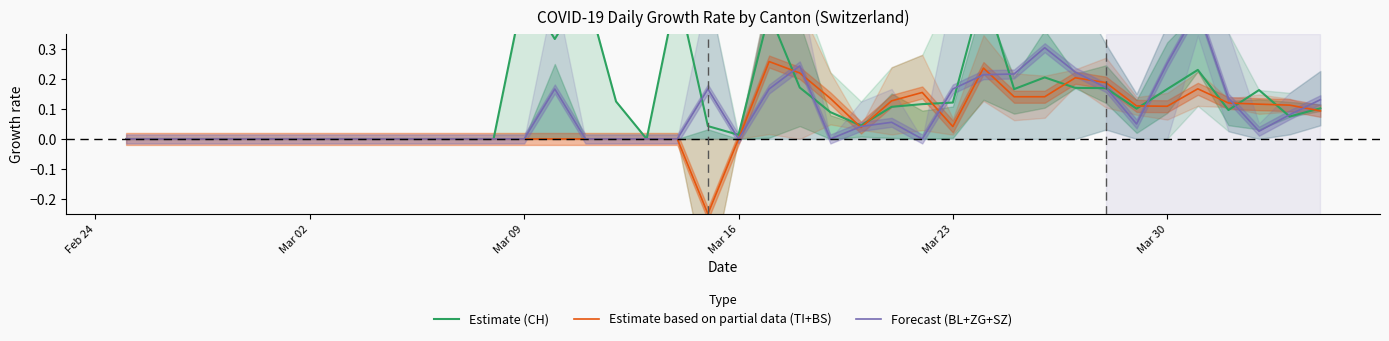

Does the chart display data point markers on the line(s)?

No